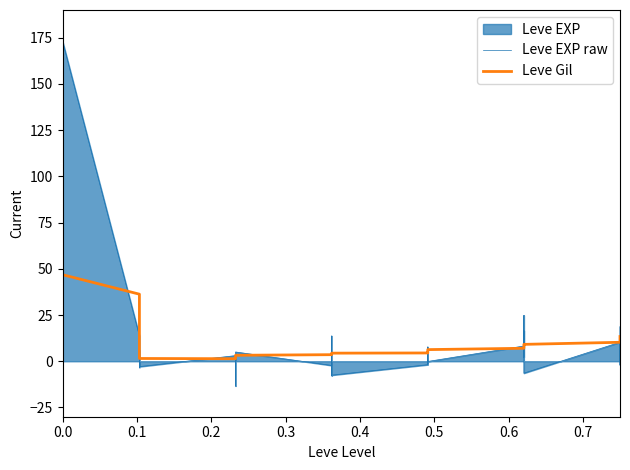

What position from the left is 0.6?

7